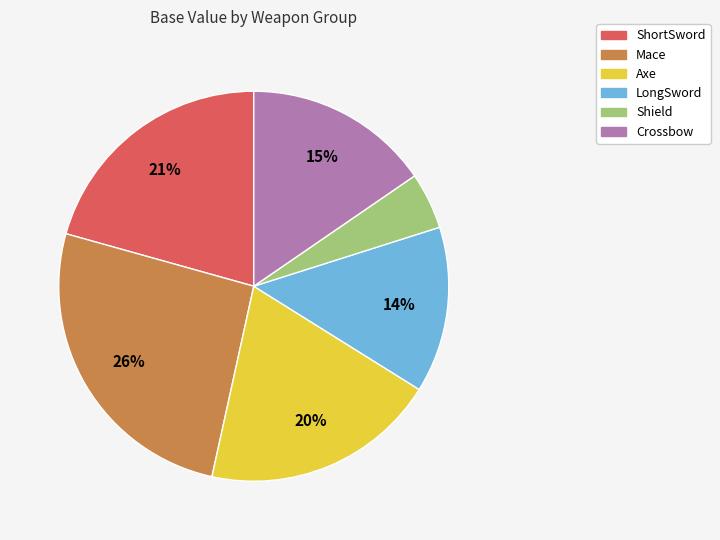

To the nearest percent, what is the average slice percentage?

17%